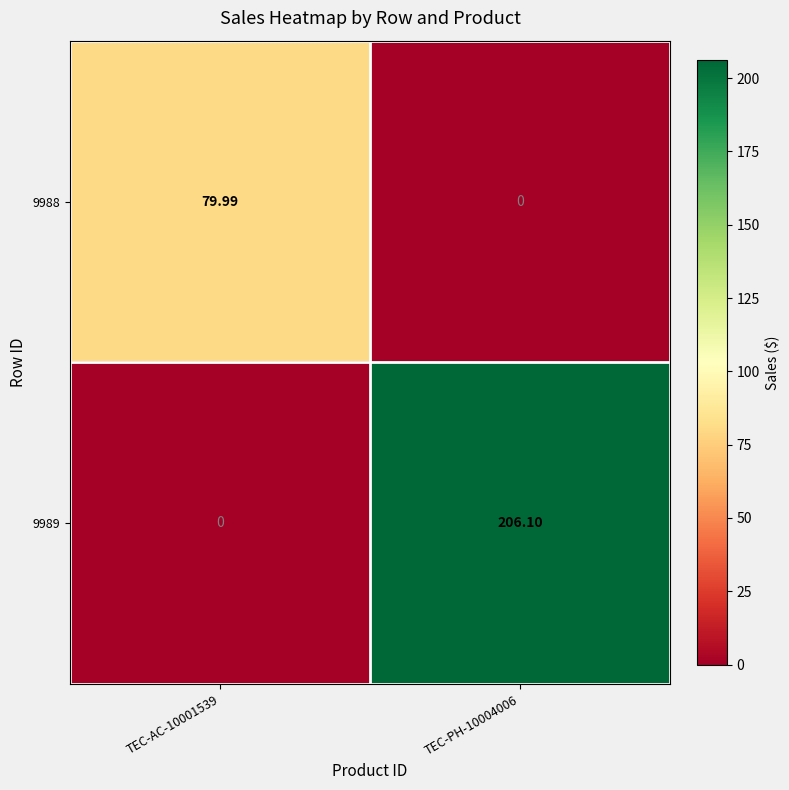

Is the value of 9989 at TEC-PH-10004006 greater than the value of 9988 at TEC-PH-10004006?

Yes